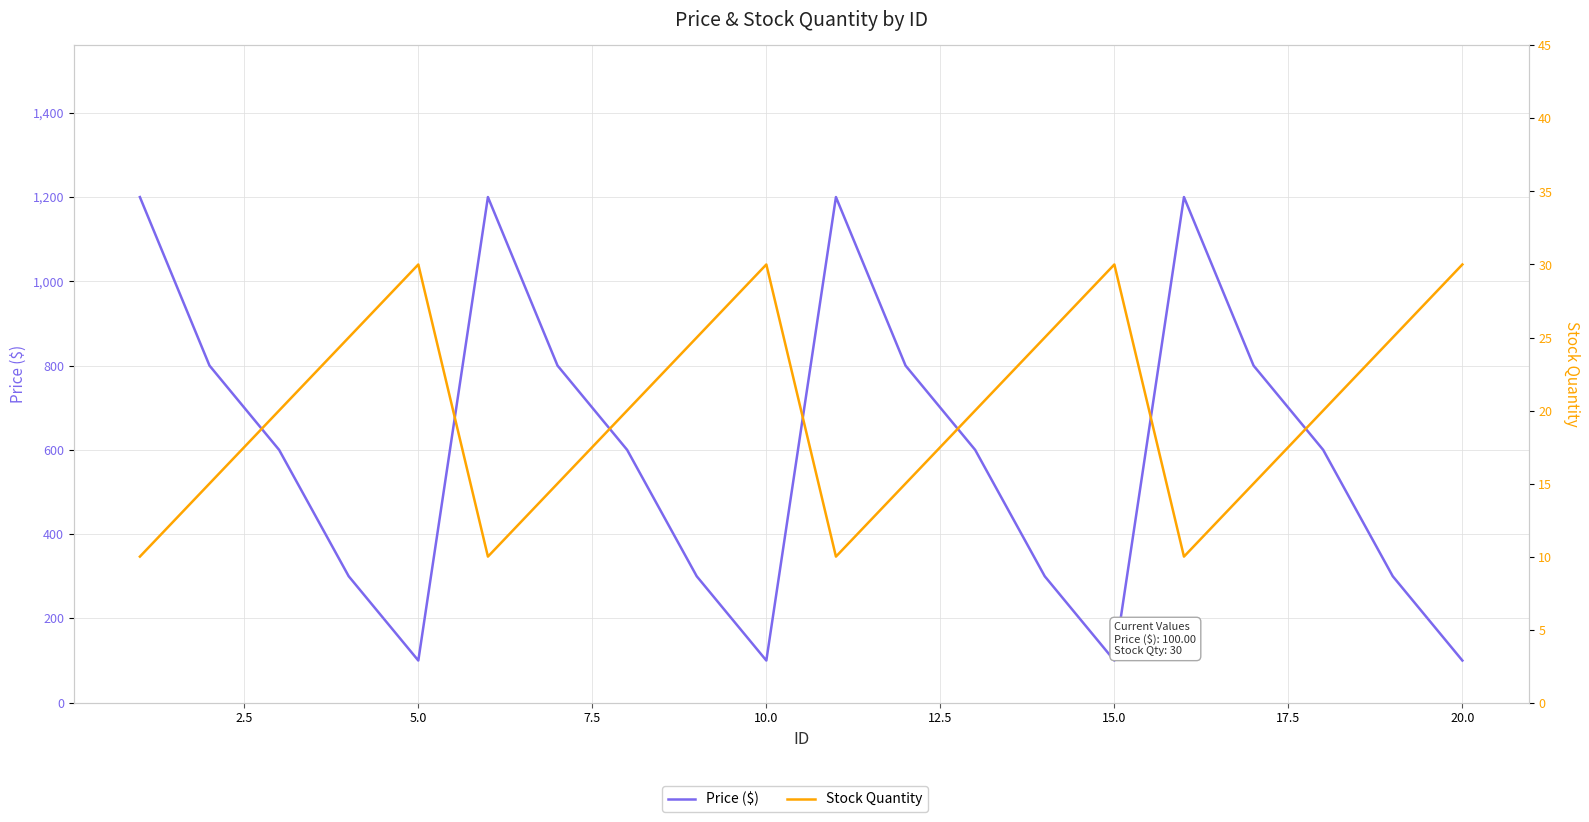

In Stock Quantity, how many points are higher than both neighbors (excluding endpoints)?

3